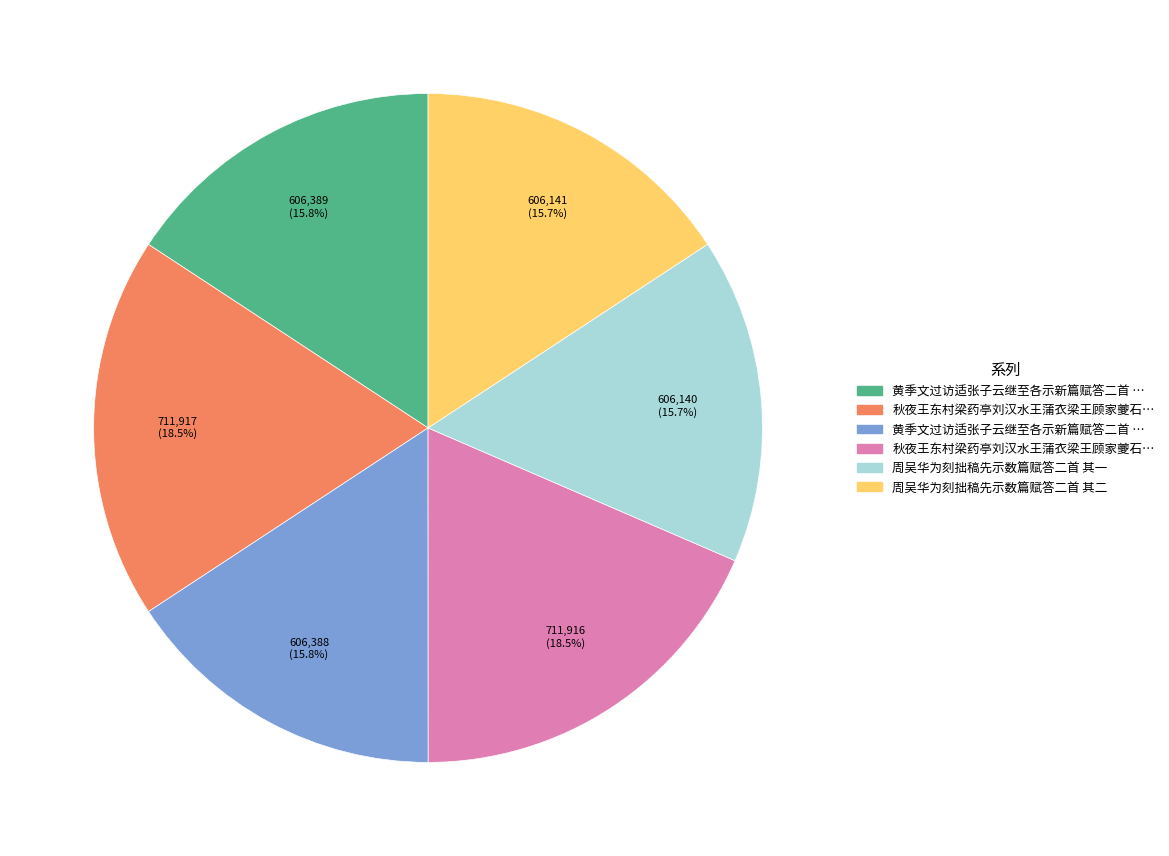

Is there any slice that represents more than half of the pie?

No